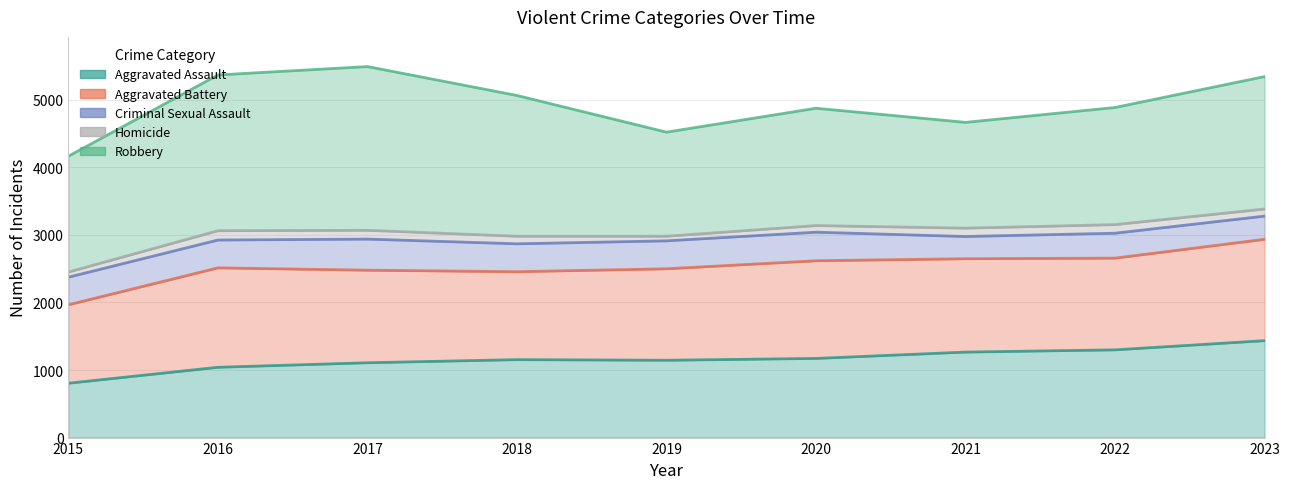

At how many categories does at least one series exceed 1747?

4